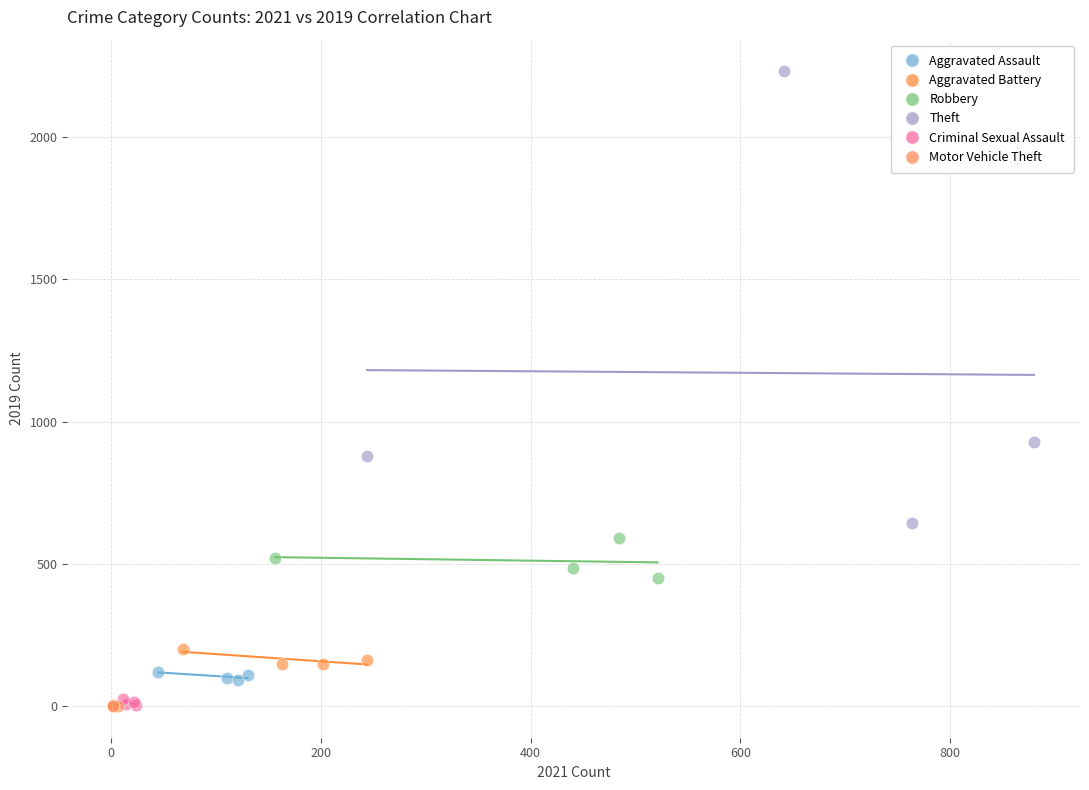

Which series has the largest Y range (max minus min)?

Theft